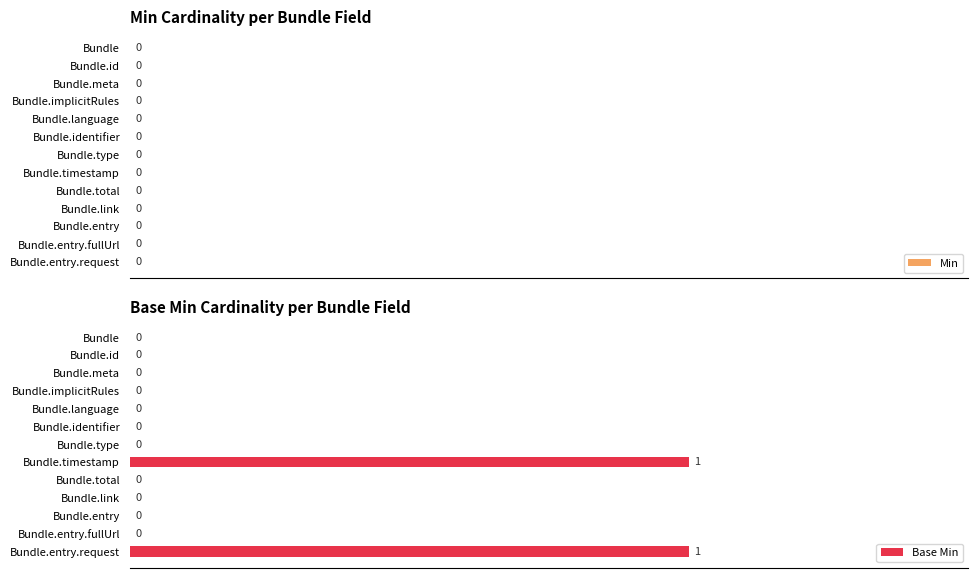

True or false: the data shows 0 at Bundle.identifier.

True